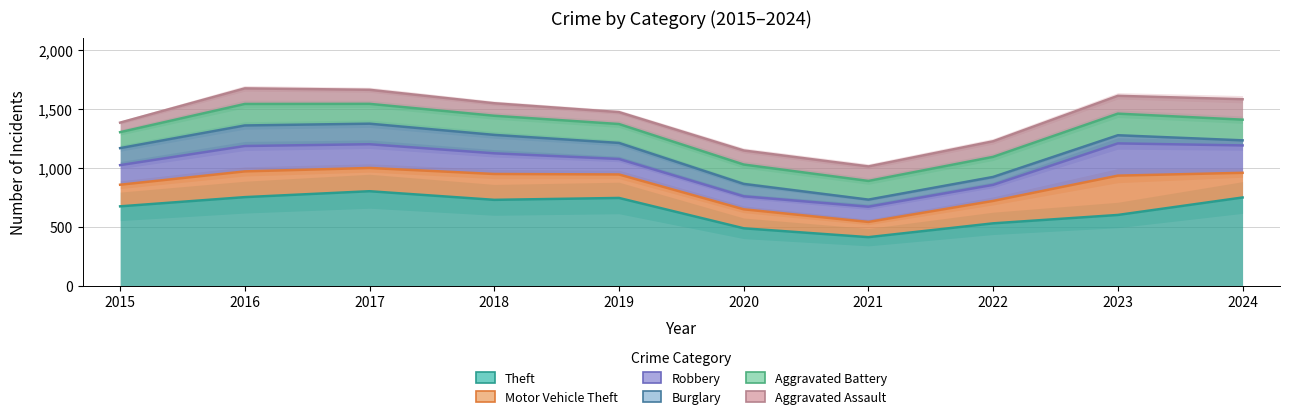

At which label does Aggravated Battery reach its minimum?

2021